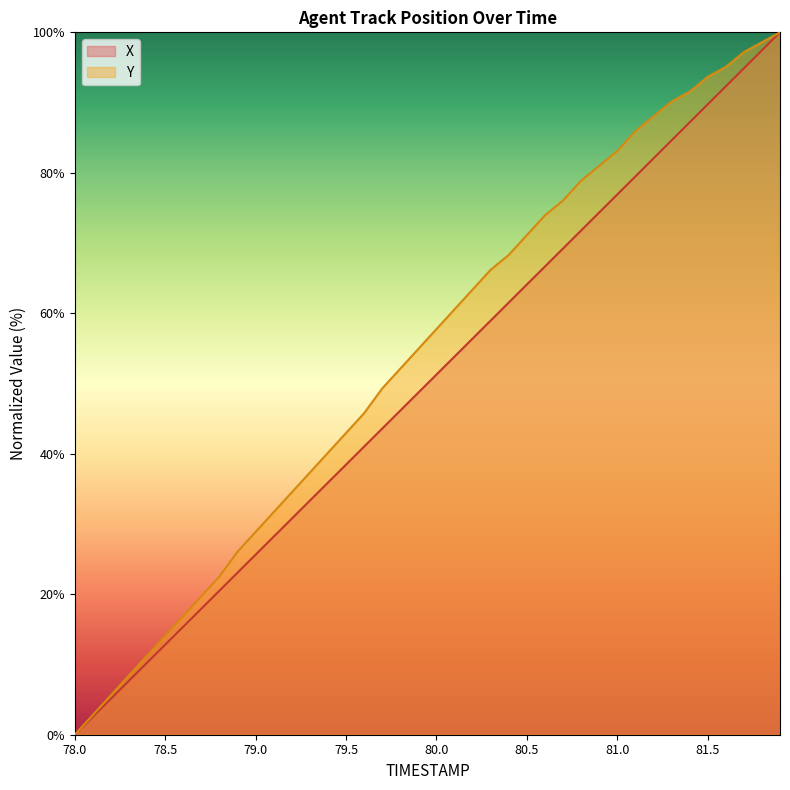

What position from the left is 81.6?

37